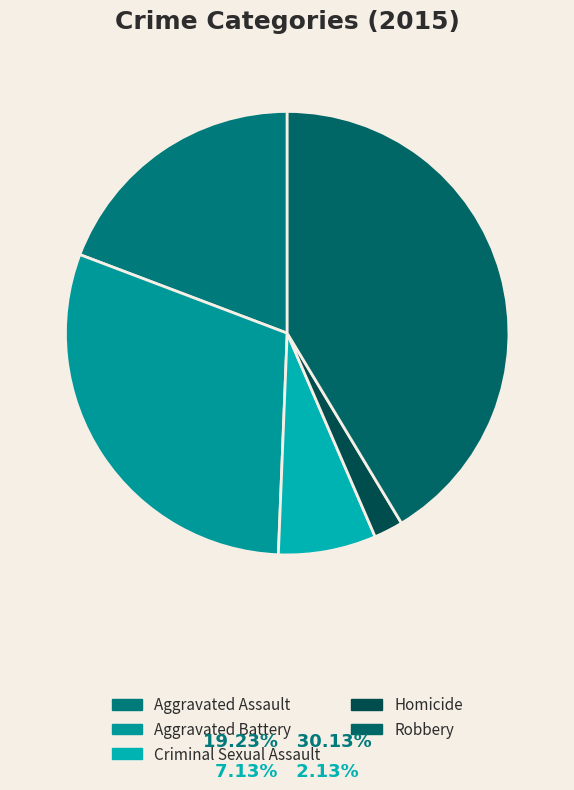

To the nearest percent, what is the difference between the largest and smallest slice percentages?

39%